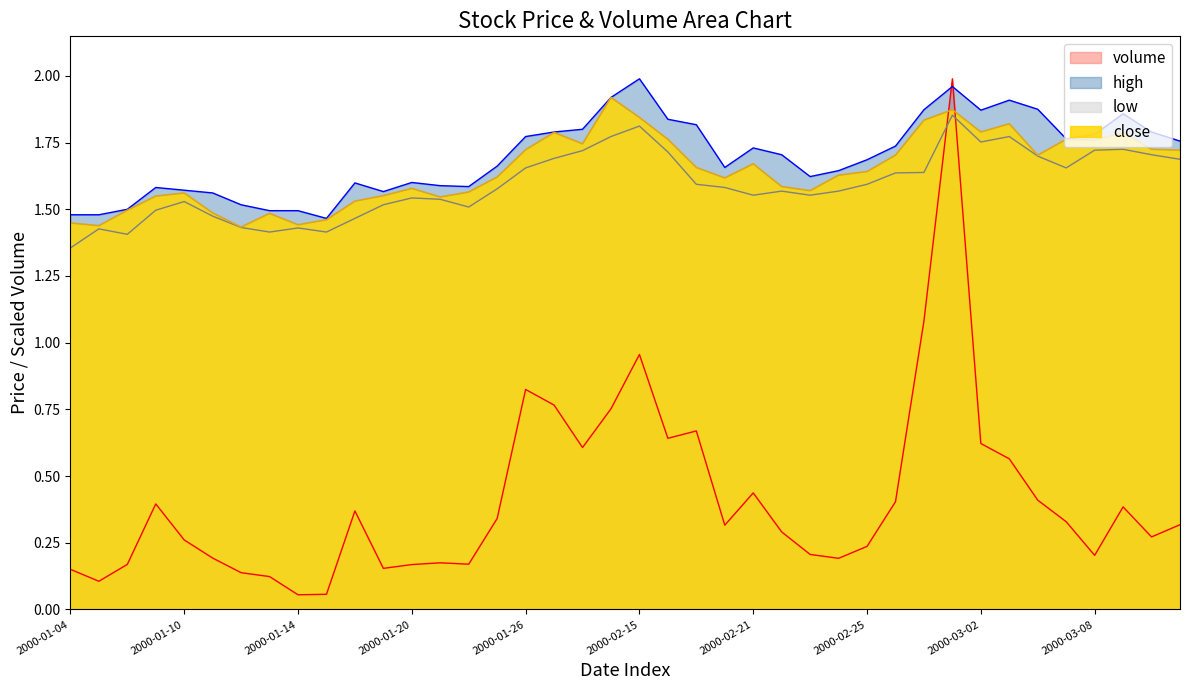

Reading right to left, what are all the values shown in this chart?

close: 2000-03-13=1.7	2000-03-10=1.7	2000-03-09=1.8	2000-03-08=1.8	2000-03-07=1.8	2000-03-06=1.7	2000-03-03=1.8	2000-03-02=1.8	2000-03-01=1.9	2000-02-29=1.8	2000-02-28=1.7	2000-02-25=1.6	2000-02-24=1.6	2000-02-23=1.6	2000-02-22=1.6	2000-02-21=1.7	2000-02-18=1.6	2000-02-17=1.7	2000-02-16=1.8	2000-02-15=1.8	2000-02-14=1.9	2000-01-28=1.7	2000-01-27=1.8	2000-01-26=1.7	2000-01-25=1.6	2000-01-24=1.6	2000-01-21=1.5	2000-01-20=1.6	2000-01-19=1.6	2000-01-18=1.5	2000-01-17=1.5	2000-01-14=1.4	2000-01-13=1.5	2000-01-12=1.4	2000-01-11=1.5	2000-01-10=1.6	2000-01-07=1.5	2000-01-06=1.5	2000-01-05=1.4	2000-01-04=1.4
high: 2000-03-13=1.8	2000-03-10=1.8	2000-03-09=1.9	2000-03-08=1.8	2000-03-07=1.8	2000-03-06=1.9	2000-03-03=1.9	2000-03-02=1.9	2000-03-01=2.0	2000-02-29=1.9	2000-02-28=1.7	2000-02-25=1.7	2000-02-24=1.6	2000-02-23=1.6	2000-02-22=1.7	2000-02-21=1.7	2000-02-18=1.7	2000-02-17=1.8	2000-02-16=1.8	2000-02-15=2.0	2000-02-14=1.9	2000-01-28=1.8	2000-01-27=1.8	2000-01-26=1.8	2000-01-25=1.7	2000-01-24=1.6	2000-01-21=1.6	2000-01-20=1.6	2000-01-19=1.6	2000-01-18=1.6	2000-01-17=1.5	2000-01-14=1.5	2000-01-13=1.5	2000-01-12=1.5	2000-01-11=1.6	2000-01-10=1.6	2000-01-07=1.6	2000-01-06=1.5	2000-01-05=1.5	2000-01-04=1.5
low: 2000-03-13=1.7	2000-03-10=1.7	2000-03-09=1.7	2000-03-08=1.7	2000-03-07=1.7	2000-03-06=1.7	2000-03-03=1.8	2000-03-02=1.8	2000-03-01=1.9	2000-02-29=1.6	2000-02-28=1.6	2000-02-25=1.6	2000-02-24=1.6	2000-02-23=1.6	2000-02-22=1.6	2000-02-21=1.6	2000-02-18=1.6	2000-02-17=1.6	2000-02-16=1.7	2000-02-15=1.8	2000-02-14=1.8	2000-01-28=1.7	2000-01-27=1.7	2000-01-26=1.7	2000-01-25=1.6	2000-01-24=1.5	2000-01-21=1.5	2000-01-20=1.5	2000-01-19=1.5	2000-01-18=1.5	2000-01-17=1.4	2000-01-14=1.4	2000-01-13=1.4	2000-01-12=1.4	2000-01-11=1.5	2000-01-10=1.5	2000-01-07=1.5	2000-01-06=1.4	2000-01-05=1.4	2000-01-04=1.4
volume: 2000-03-13=0.3	2000-03-10=0.3	2000-03-09=0.4	2000-03-08=0.2	2000-03-07=0.3	2000-03-06=0.4	2000-03-03=0.6	2000-03-02=0.6	2000-03-01=2.0	2000-02-29=1.1	2000-02-28=0.4	2000-02-25=0.2	2000-02-24=0.2	2000-02-23=0.2	2000-02-22=0.3	2000-02-21=0.4	2000-02-18=0.3	2000-02-17=0.7	2000-02-16=0.6	2000-02-15=1.0	2000-02-14=0.8	2000-01-28=0.6	2000-01-27=0.8	2000-01-26=0.8	2000-01-25=0.3	2000-01-24=0.2	2000-01-21=0.2	2000-01-20=0.2	2000-01-19=0.2	2000-01-18=0.4	2000-01-17=0.1	2000-01-14=0.1	2000-01-13=0.1	2000-01-12=0.1	2000-01-11=0.2	2000-01-10=0.3	2000-01-07=0.4	2000-01-06=0.2	2000-01-05=0.1	2000-01-04=0.2